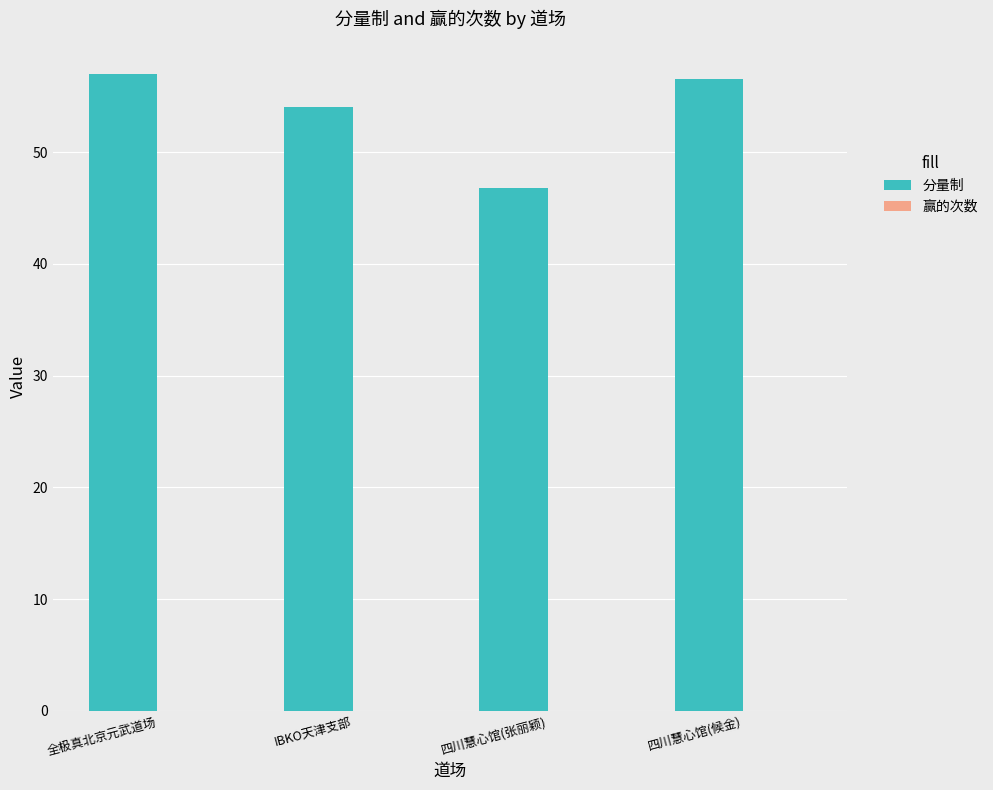

Approximately how many times larger is the value at 四川慧心馆(张丽颖) compared to IBKO天津支部?

0.9